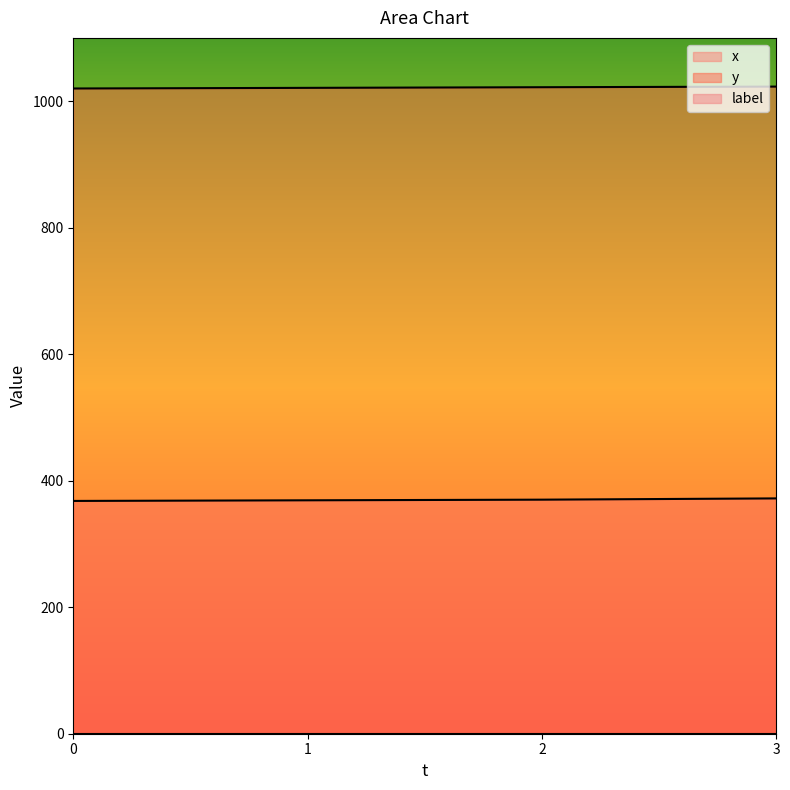

What is the sum of the y values at 1 and 3?

2044